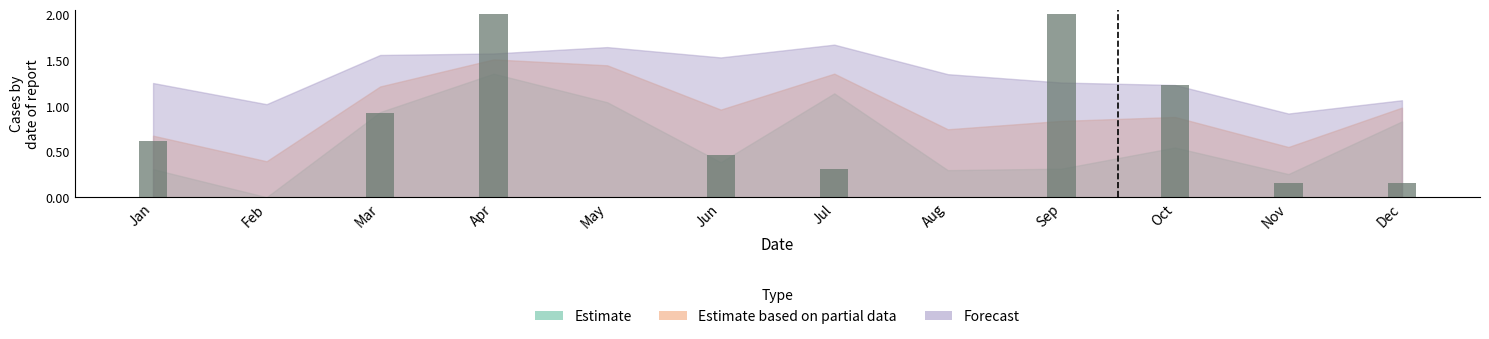

What is the change in value from Feb to Sep?

+2.0